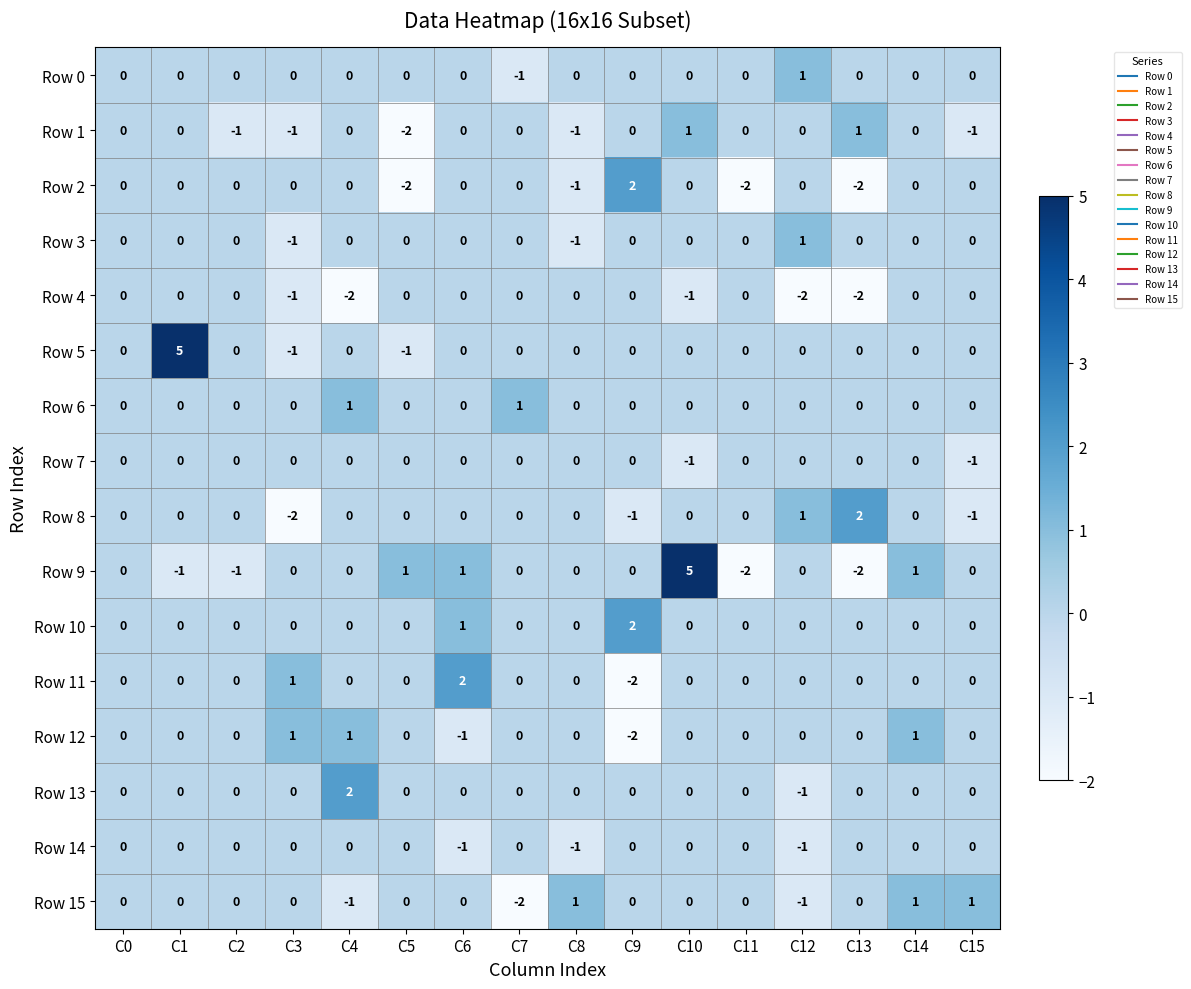

What is the difference between the highest and lowest values at C5?

3